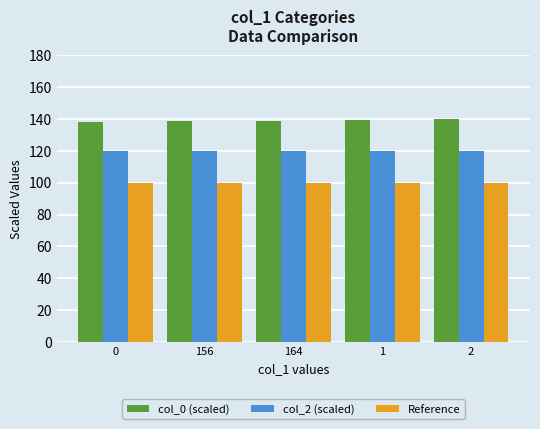

True or false: Reference has a value of 100.0 at 0.

True